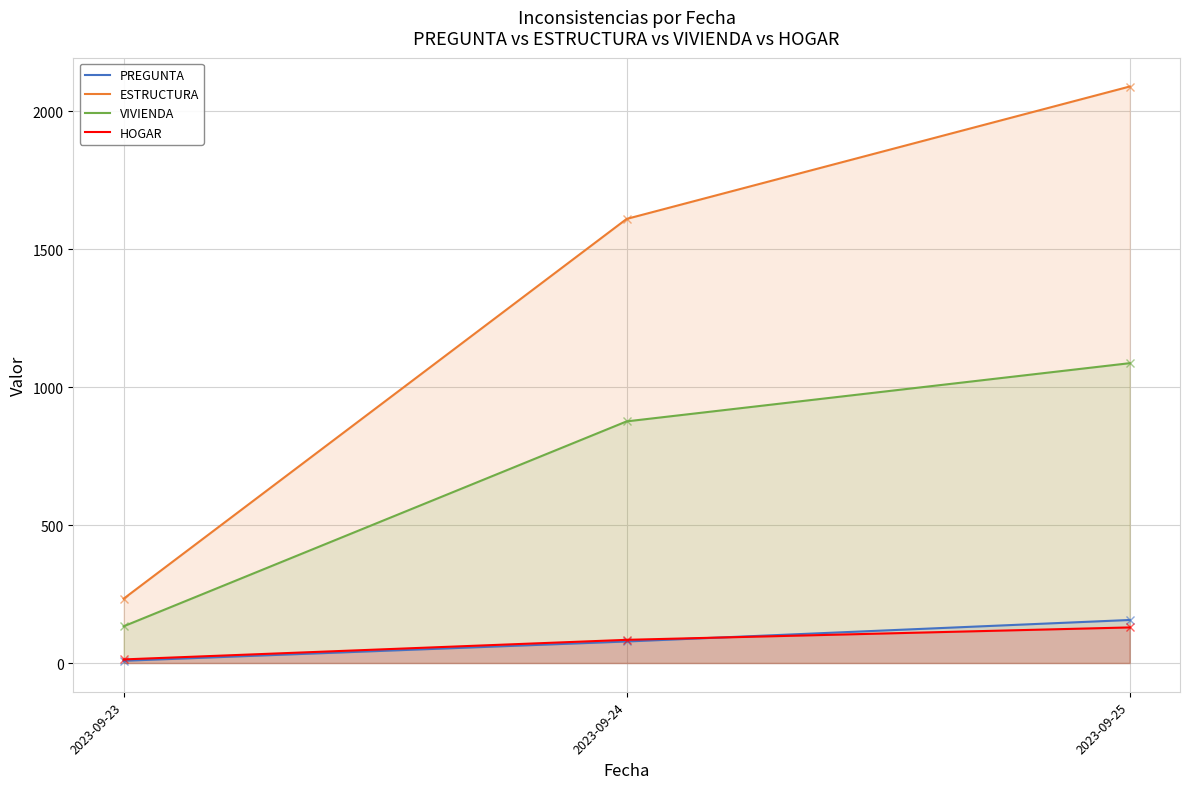

Between 2023-09-24 and 2023-09-25, which is larger?

2023-09-25